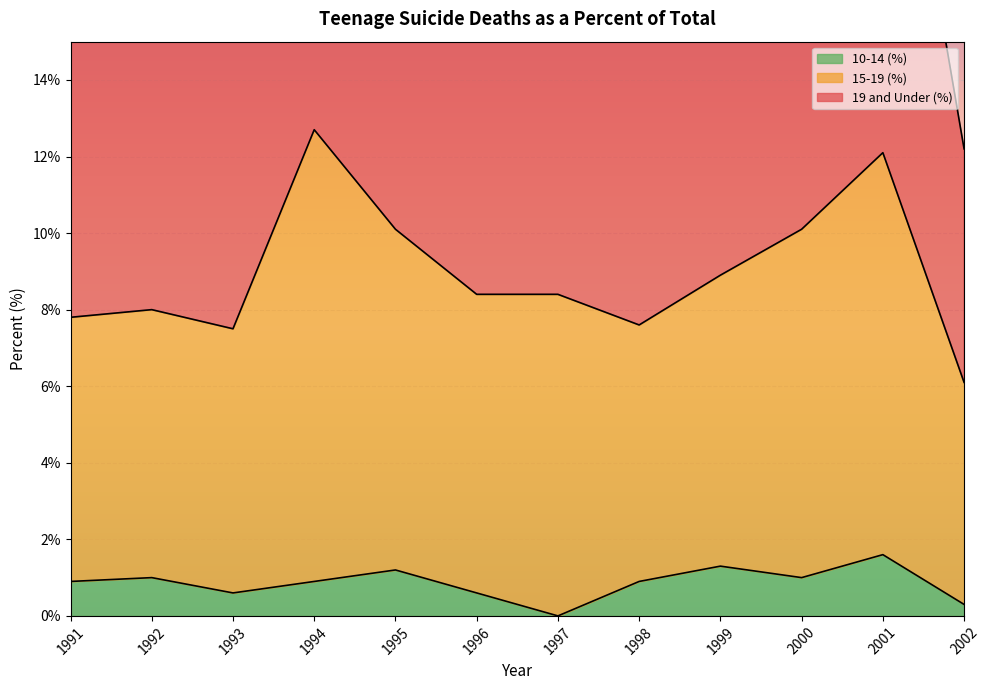

Which category has the lowest value in the 15-19 (%) series?

2002